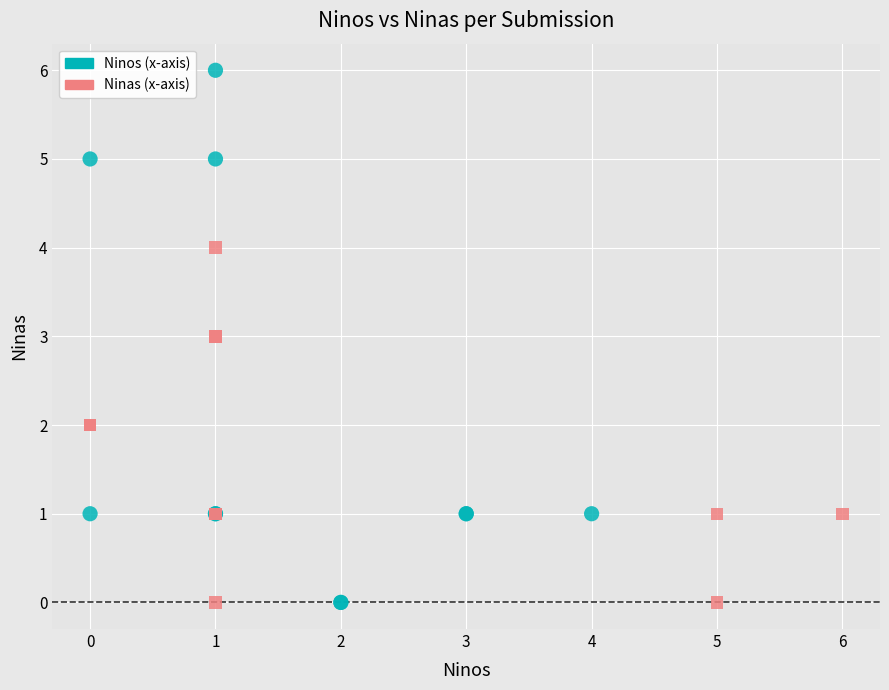

What are all the series names shown in the legend?

Ninos (x-axis), Ninas (x-axis)